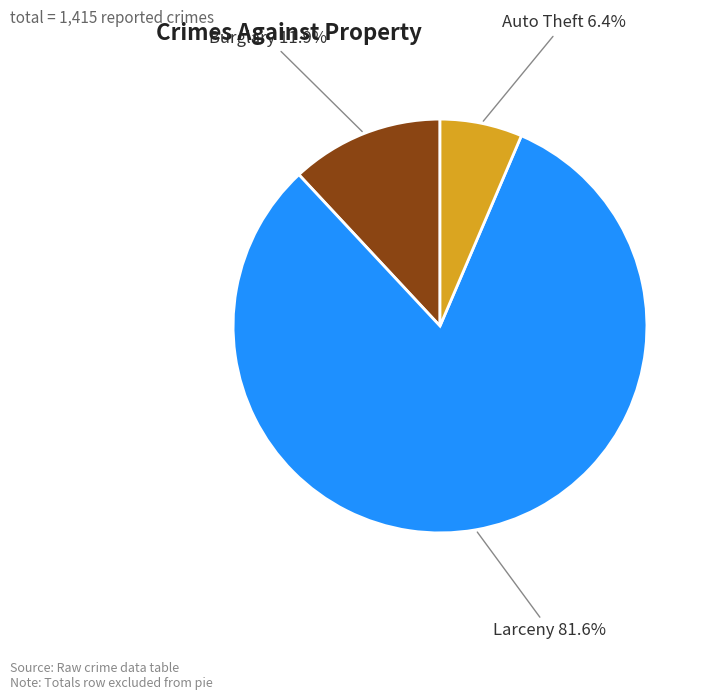

Between Burglary and Larceny, which is larger?

Larceny